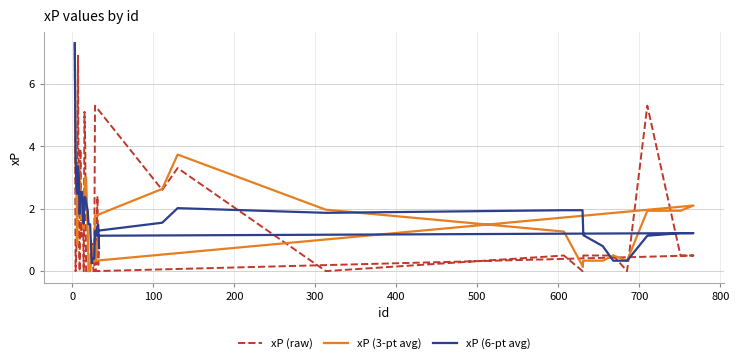

What is the value of the xP (6-pt avg) point at the 26th from the left?

2.0